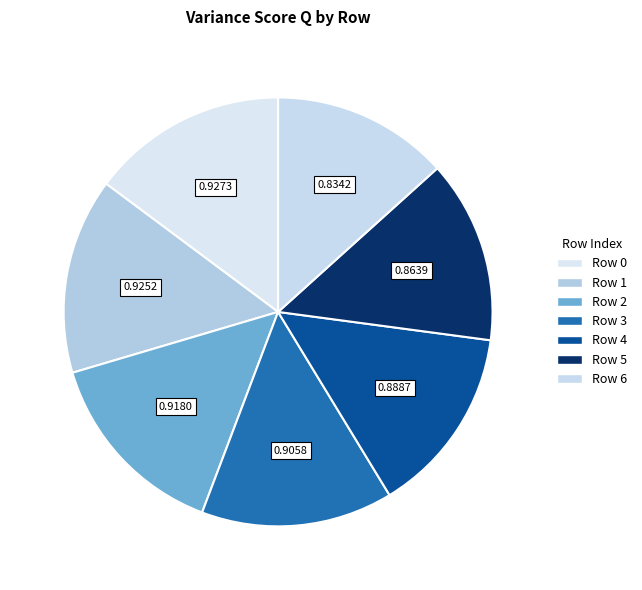

To the nearest percent, what is the average slice percentage?

14%